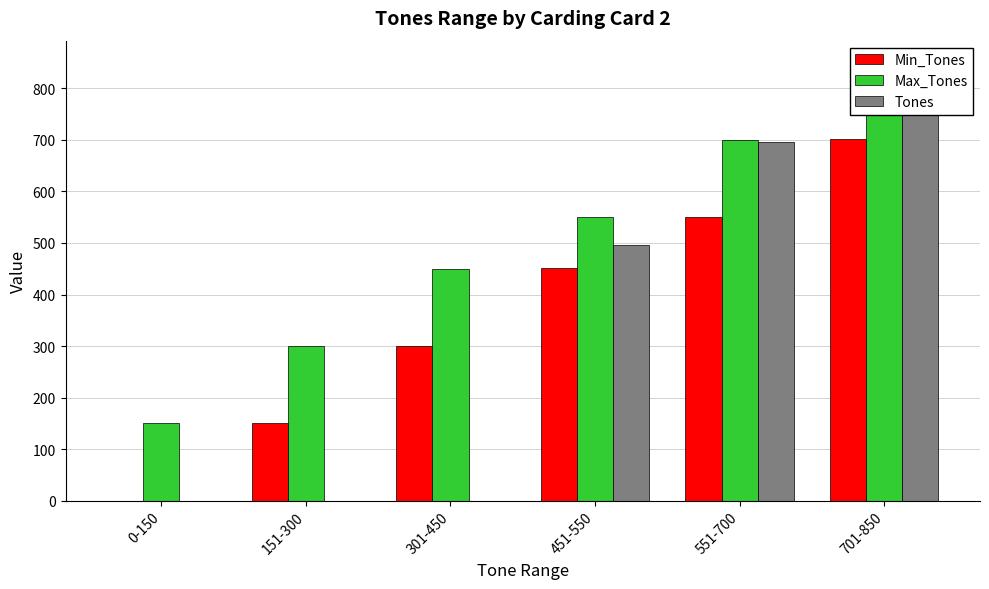

What is the value of the Max_Tones bar at the 2nd from the left?

300